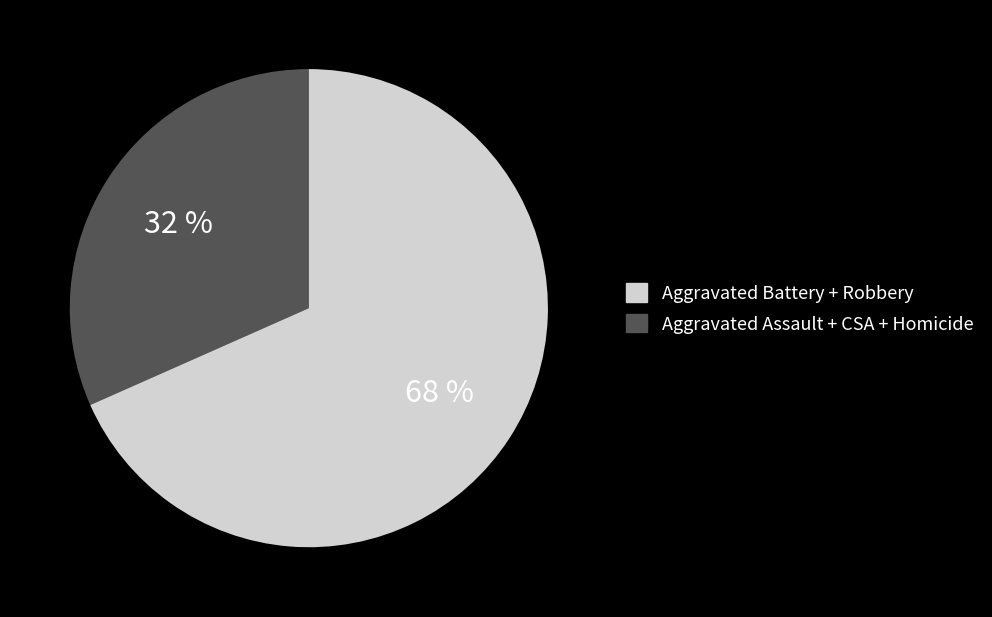

To the nearest percent, what is the average slice percentage?

50%